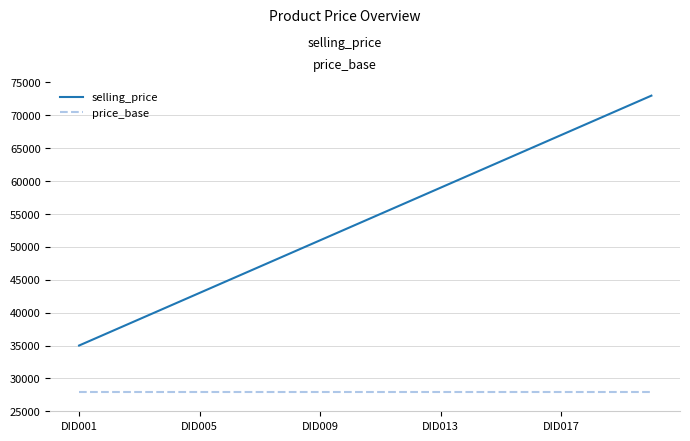

What is the difference between the maximum and minimum values in the selling_price series?

38000